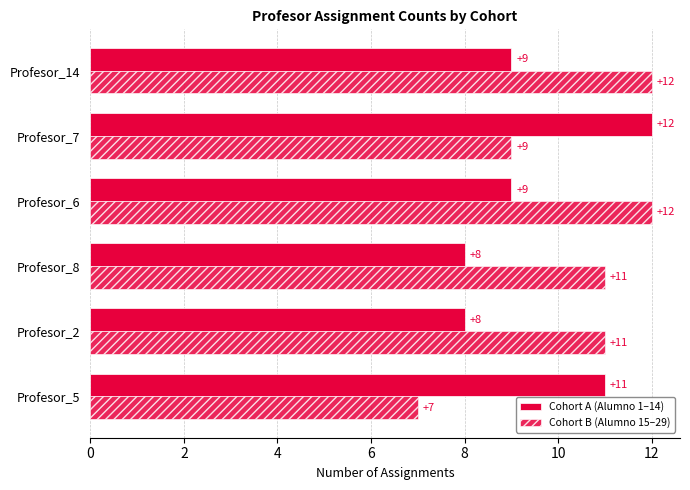

How many categories are shown in the chart?

6